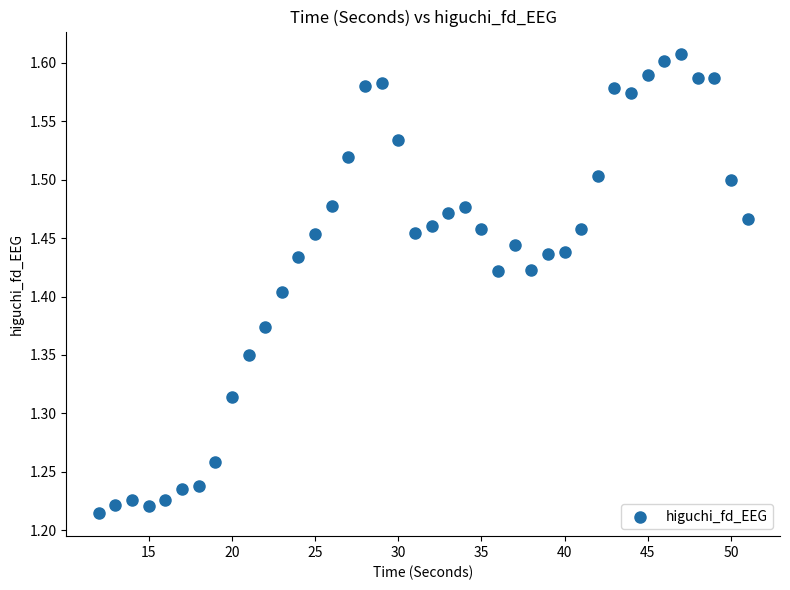

What is the range of Y values (max minus min)?

0.4